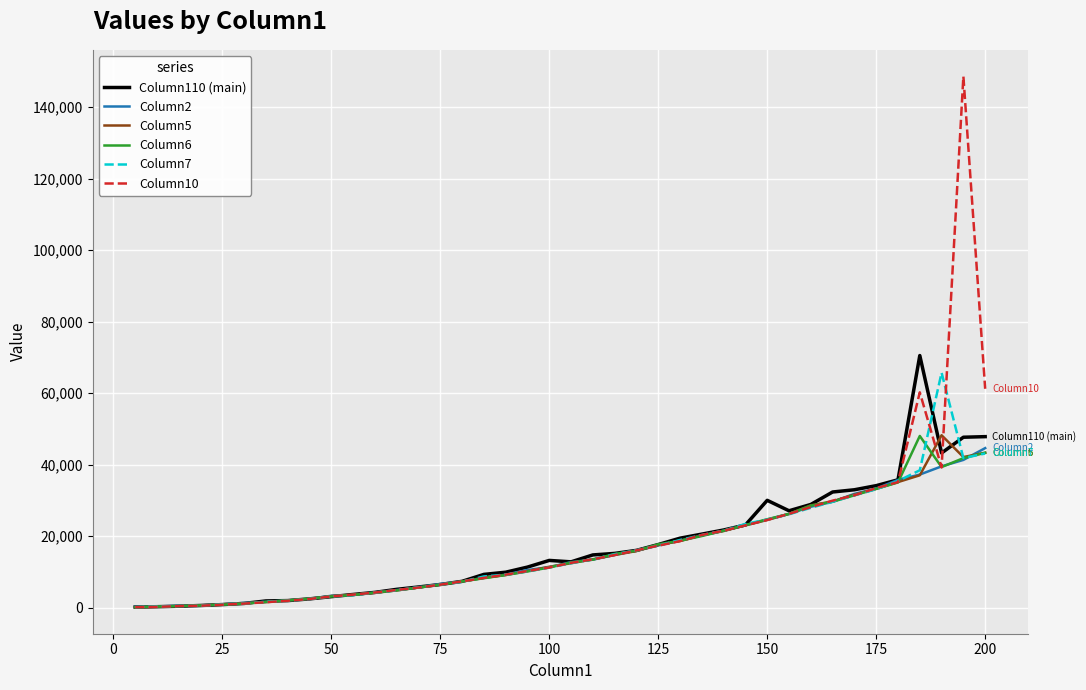

What is the maximum value shown in the chart?

148600